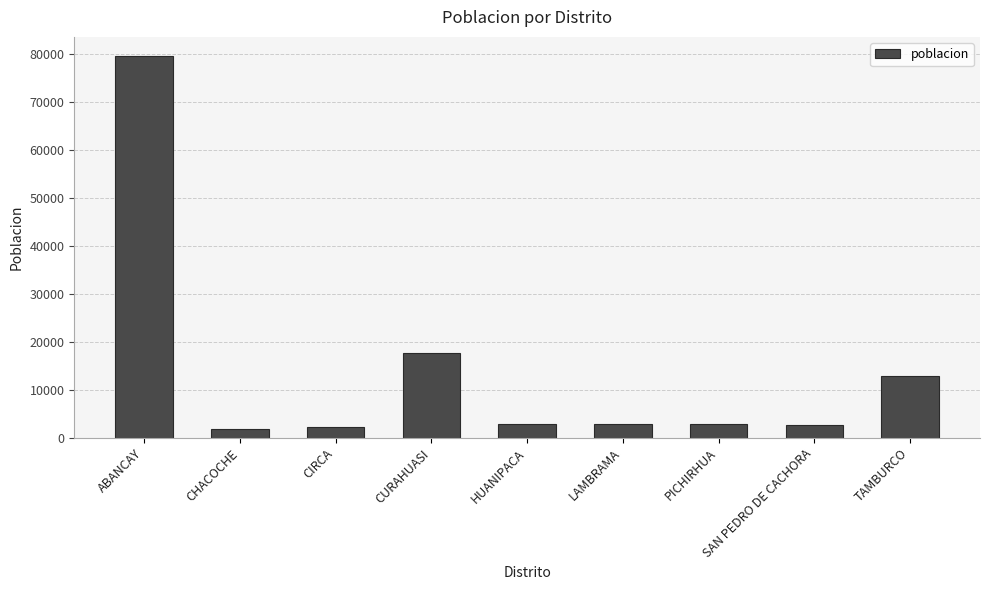

The value at CHACOCHE is 1757. True or false?

True